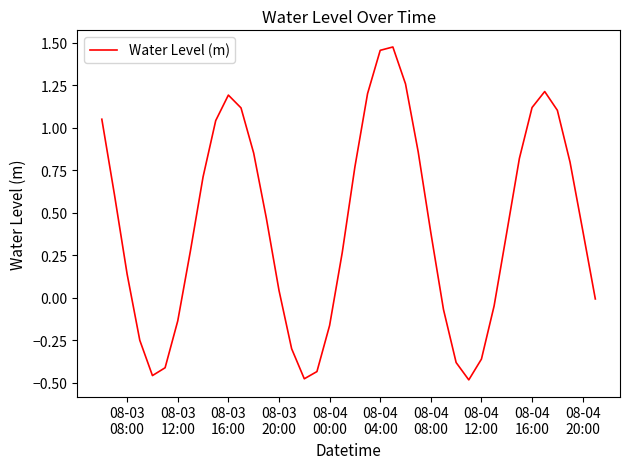

What is the difference between the maximum and minimum values?

2.0